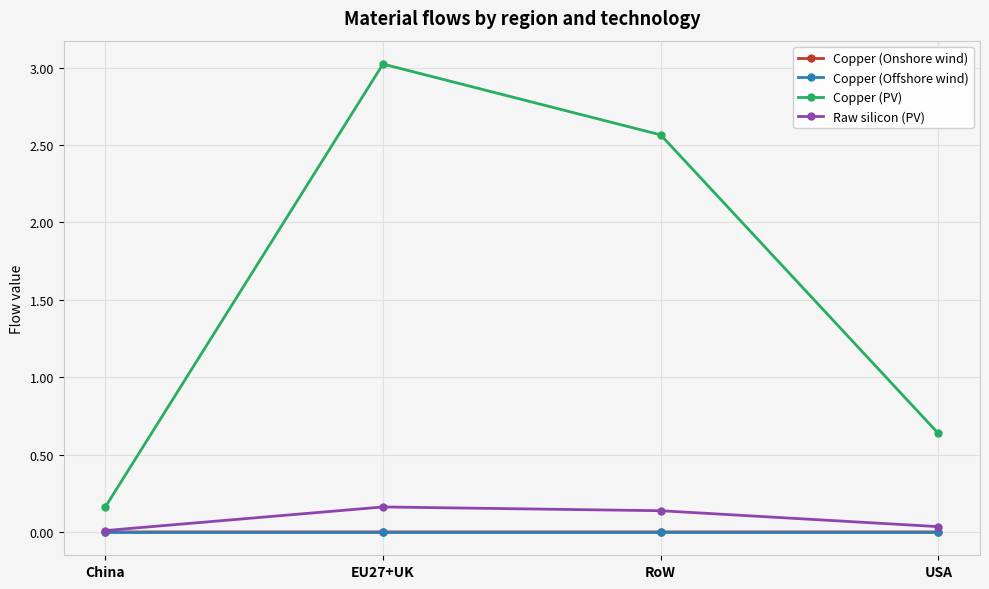

True or false: Copper (PV) and Copper (Onshore wind) intersect in this chart.

False